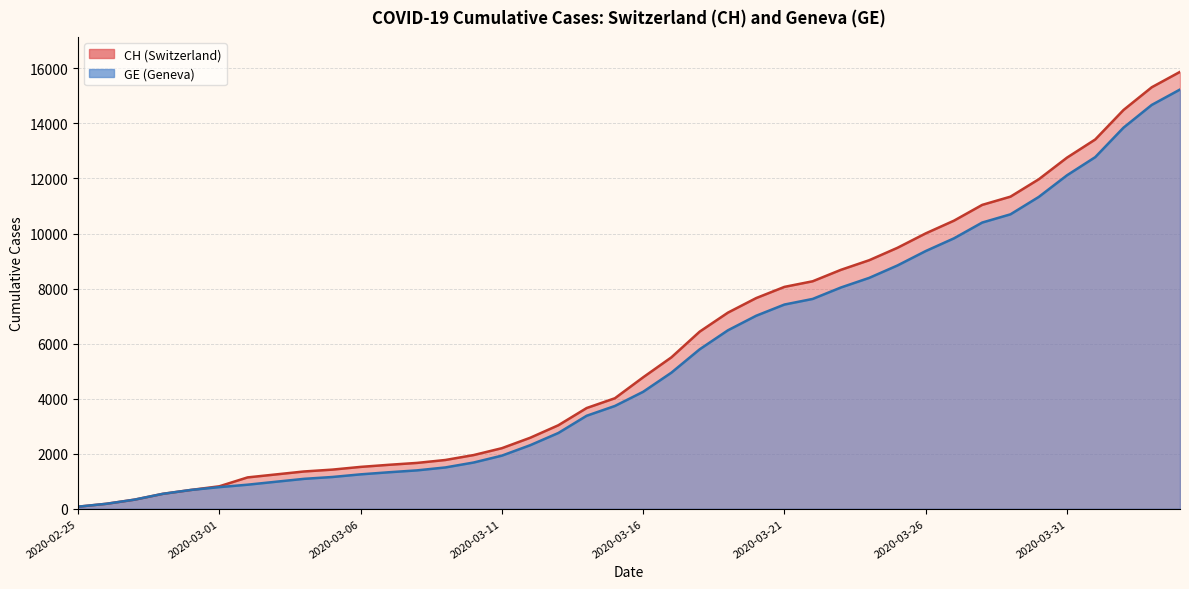

At 2020-03-07, list the series in order from smallest to largest.

GE, CH